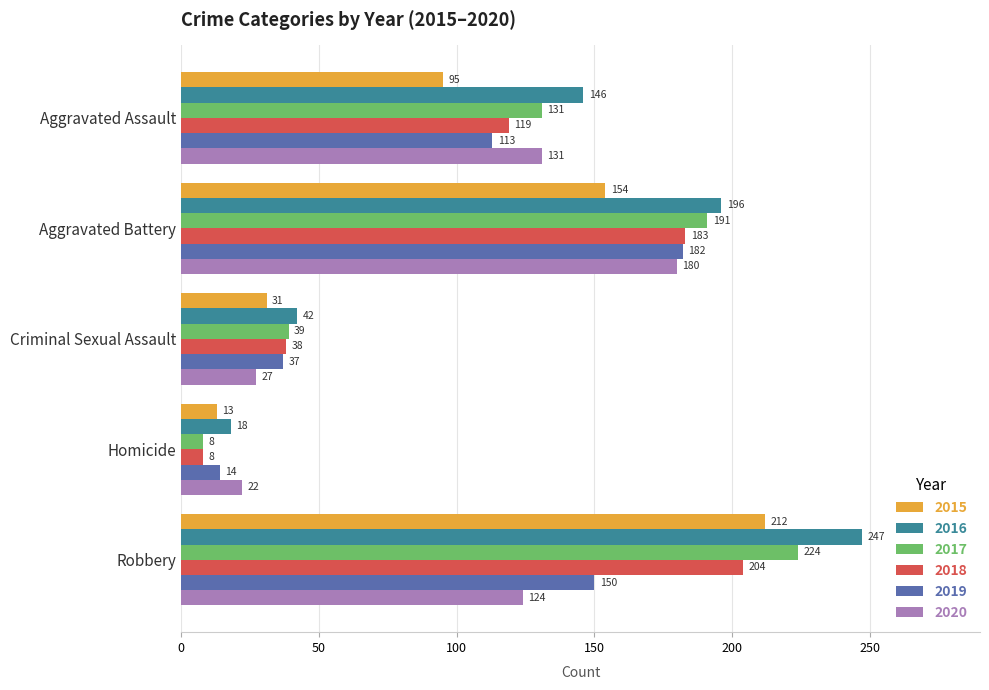

At which category does the chart reach its peak across all series?

Robbery